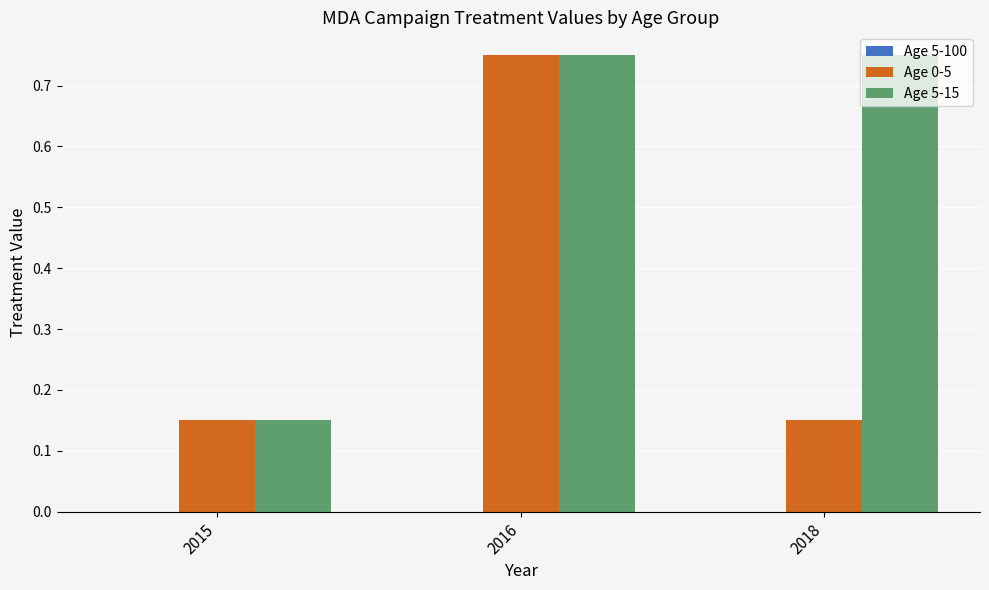

Between 2016 and 2018, which series saw the biggest shift?

Age 0-5